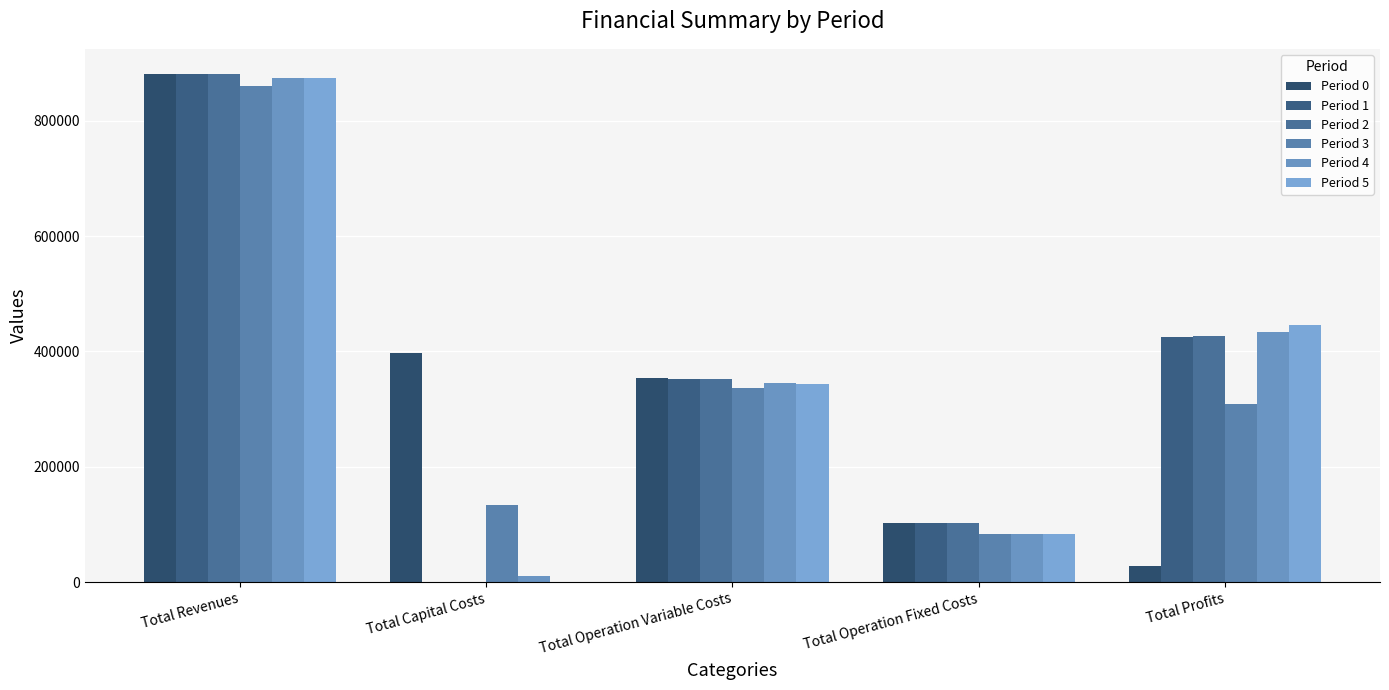

What are all the series names shown in the legend?

Period 0, Period 1, Period 2, Period 3, Period 4, Period 5